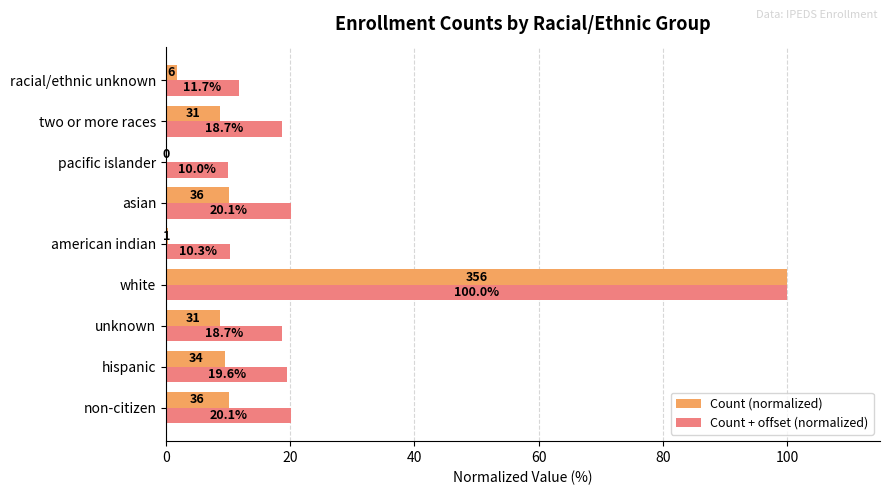

The Count + offset (normalized) series shows 100.0 at white. True or false?

True